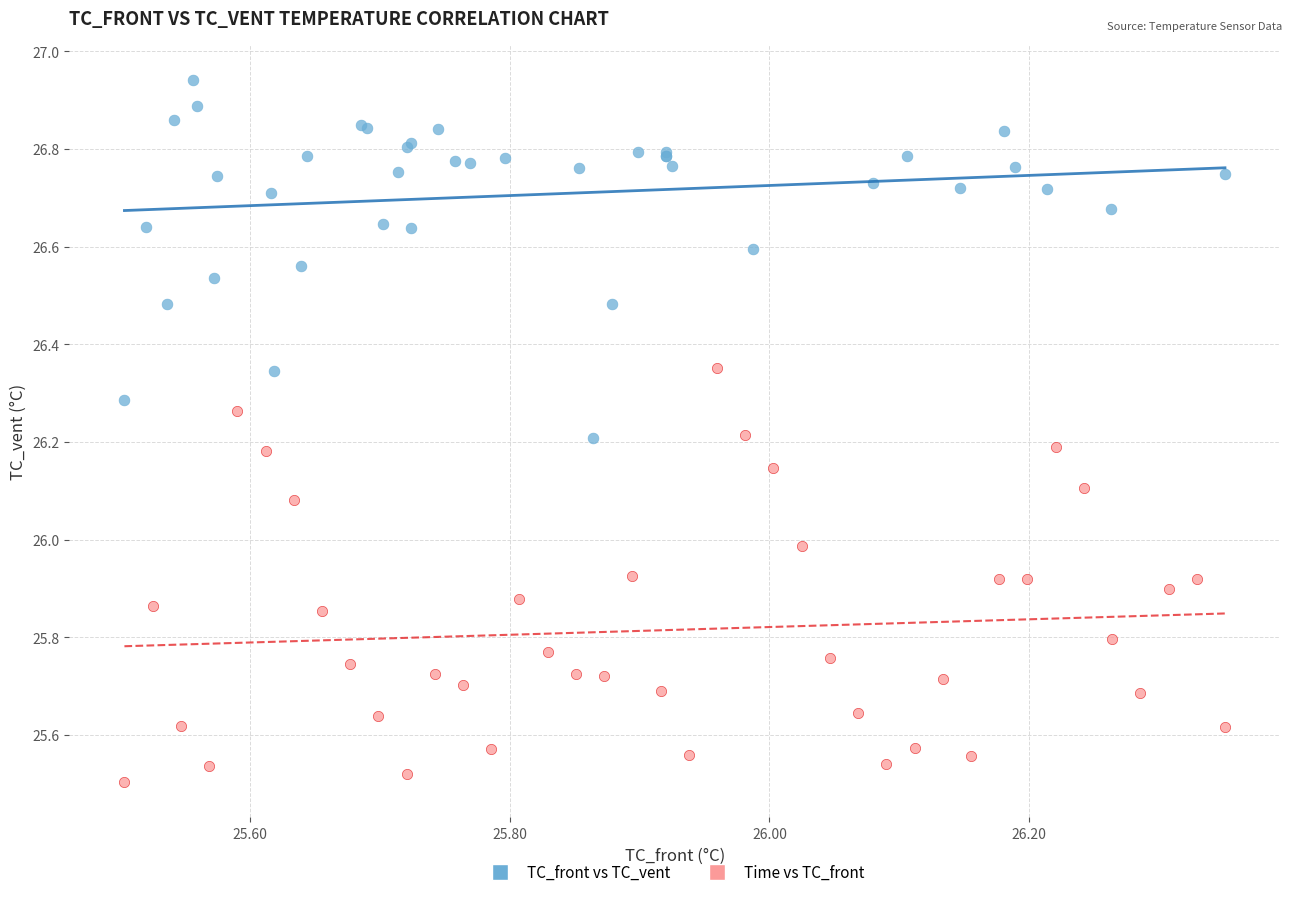

Which series reaches the maximum Y coordinate?

TC_front vs TC_vent